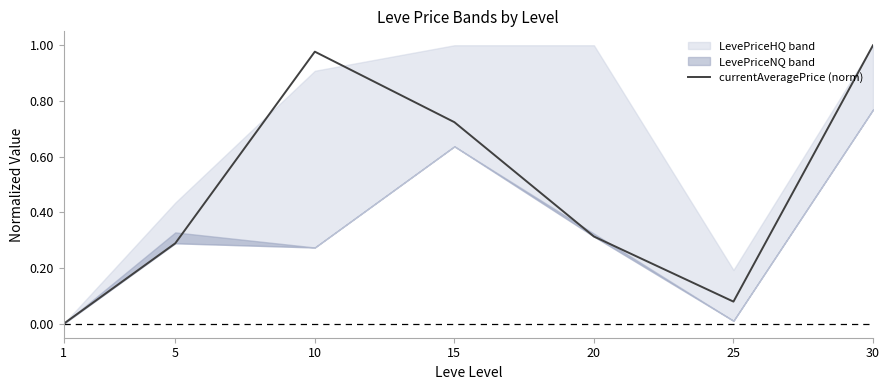

List the labels in order of value, smallest first.

1, 25, 5, 20, 15, 10, 30